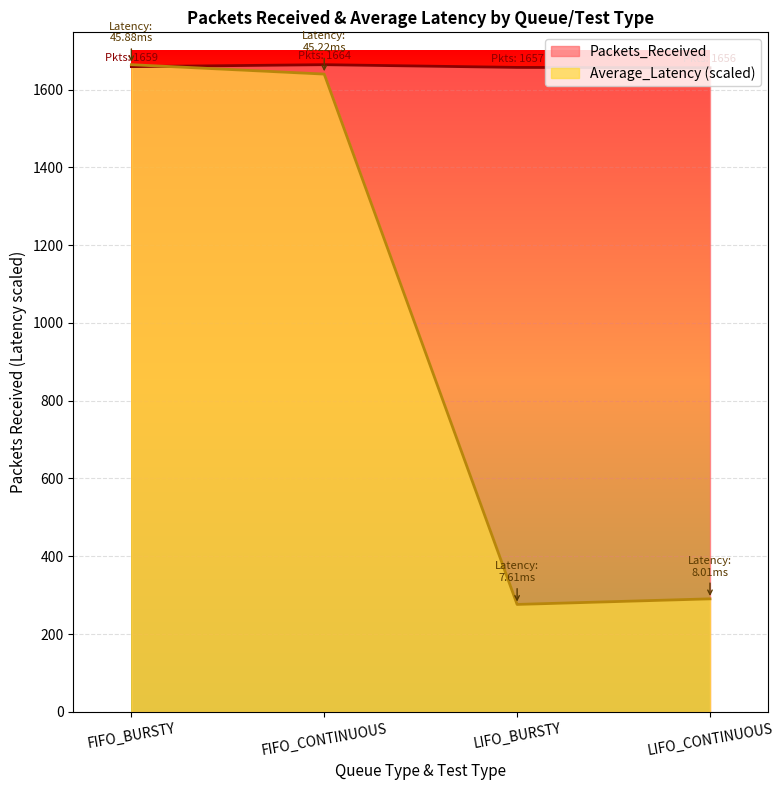

How many intersections are there between Average_Latency and Packets_Received?

1